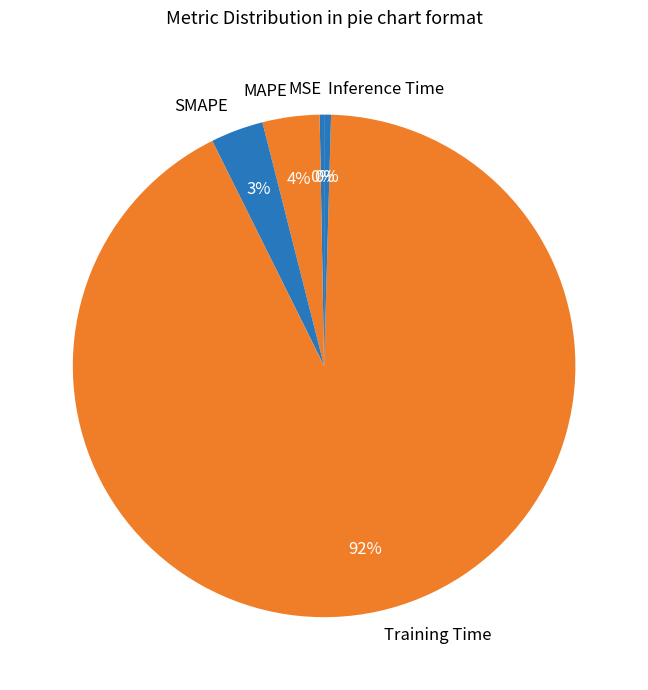

To the nearest percent, what is the average slice percentage?

20%